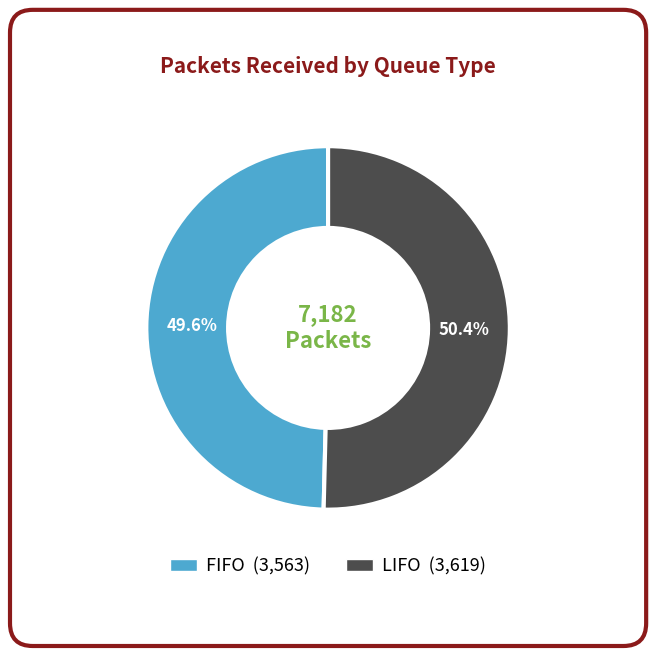

The FIFO slice represents 50% of the pie. True or false?

True